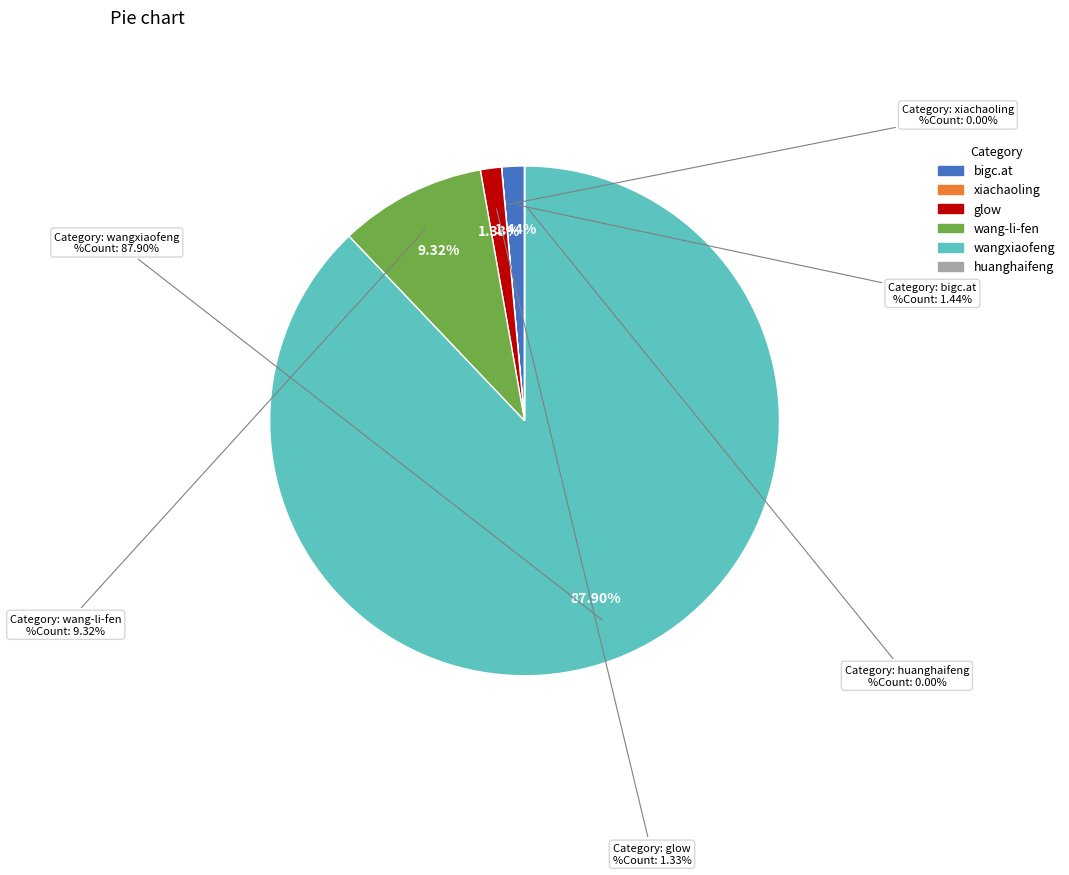

To the nearest percent, what is the average slice percentage?

17%